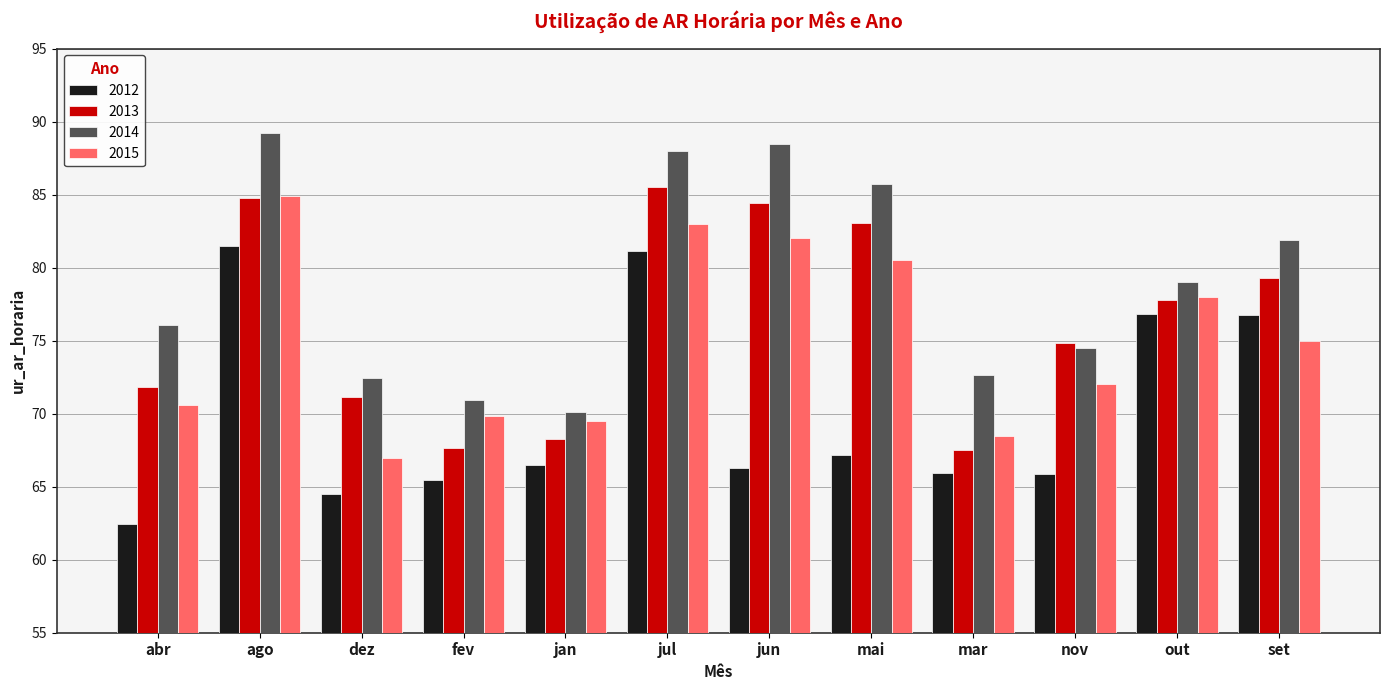

Is it true that 2012 equals 66.5 at jan?

True